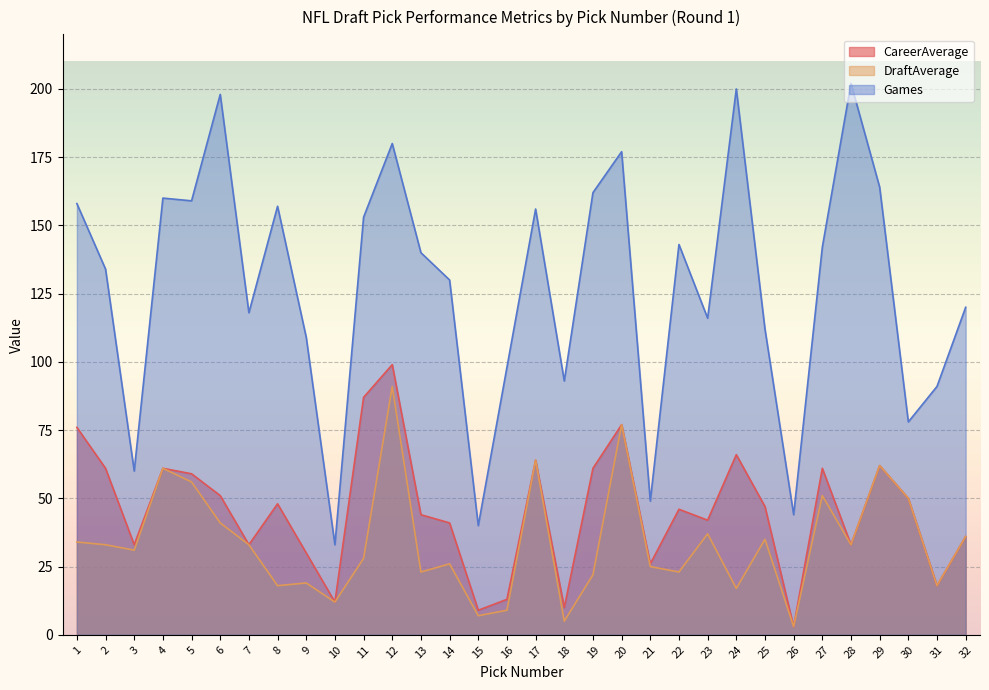

Which series has the largest total across all categories?

Games